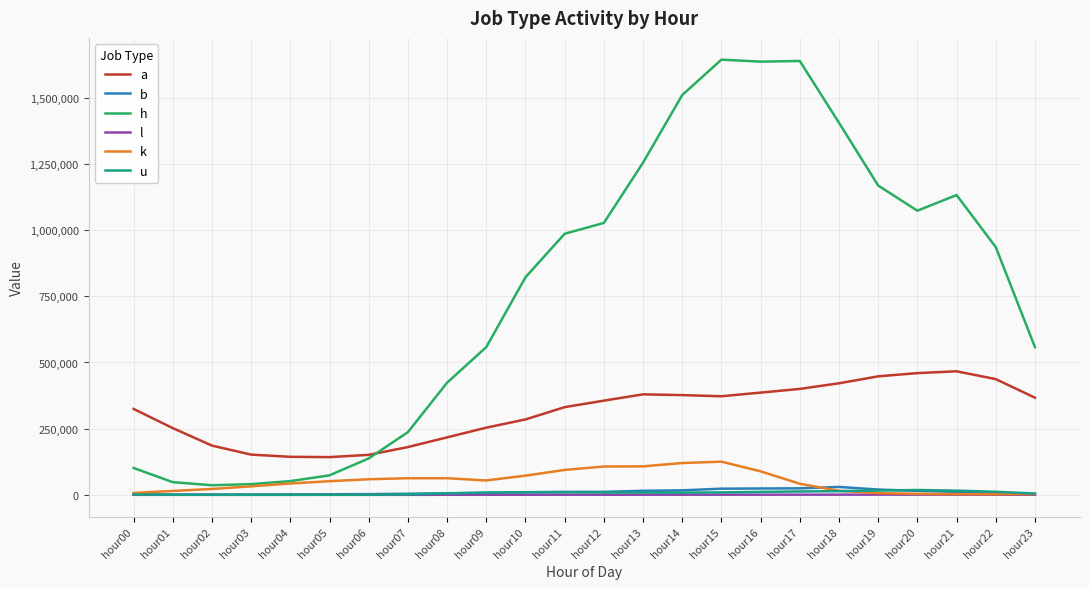

What is the difference between the highest and lowest values at hour08?

423573